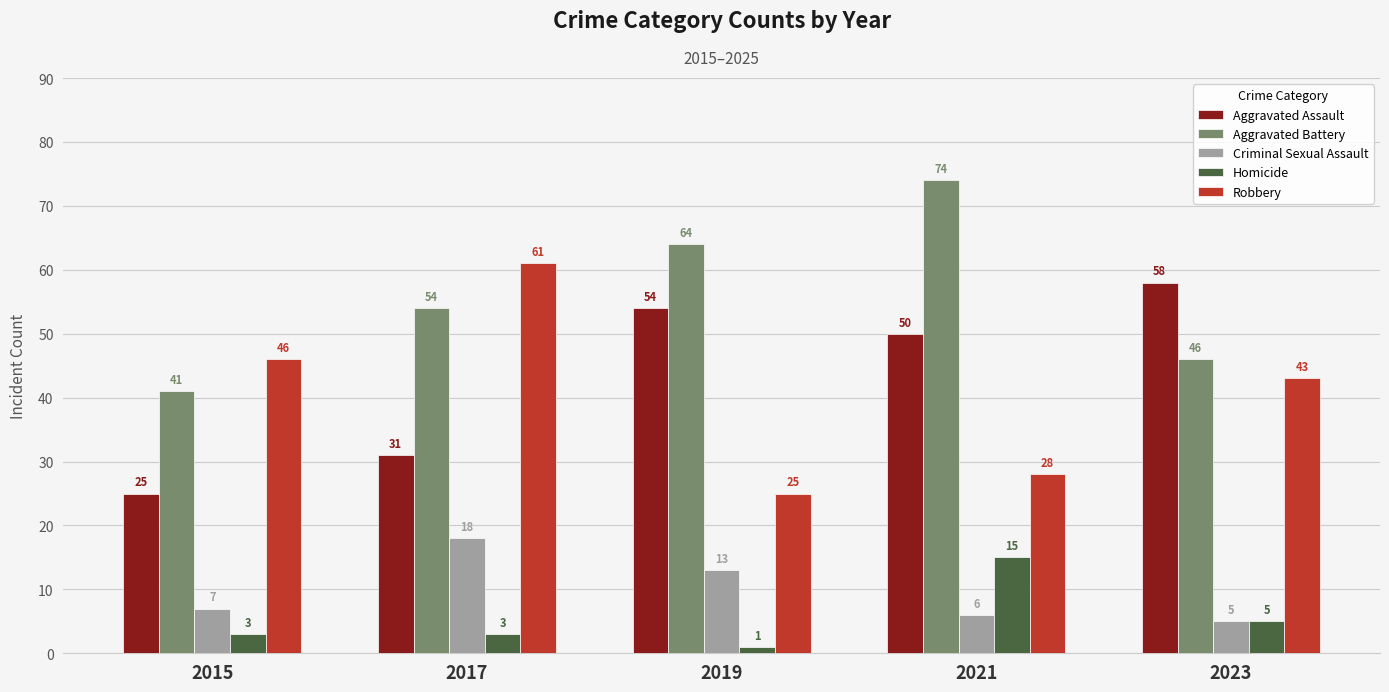

What is the difference between the maximum and minimum values in the Aggravated Assault series?

33